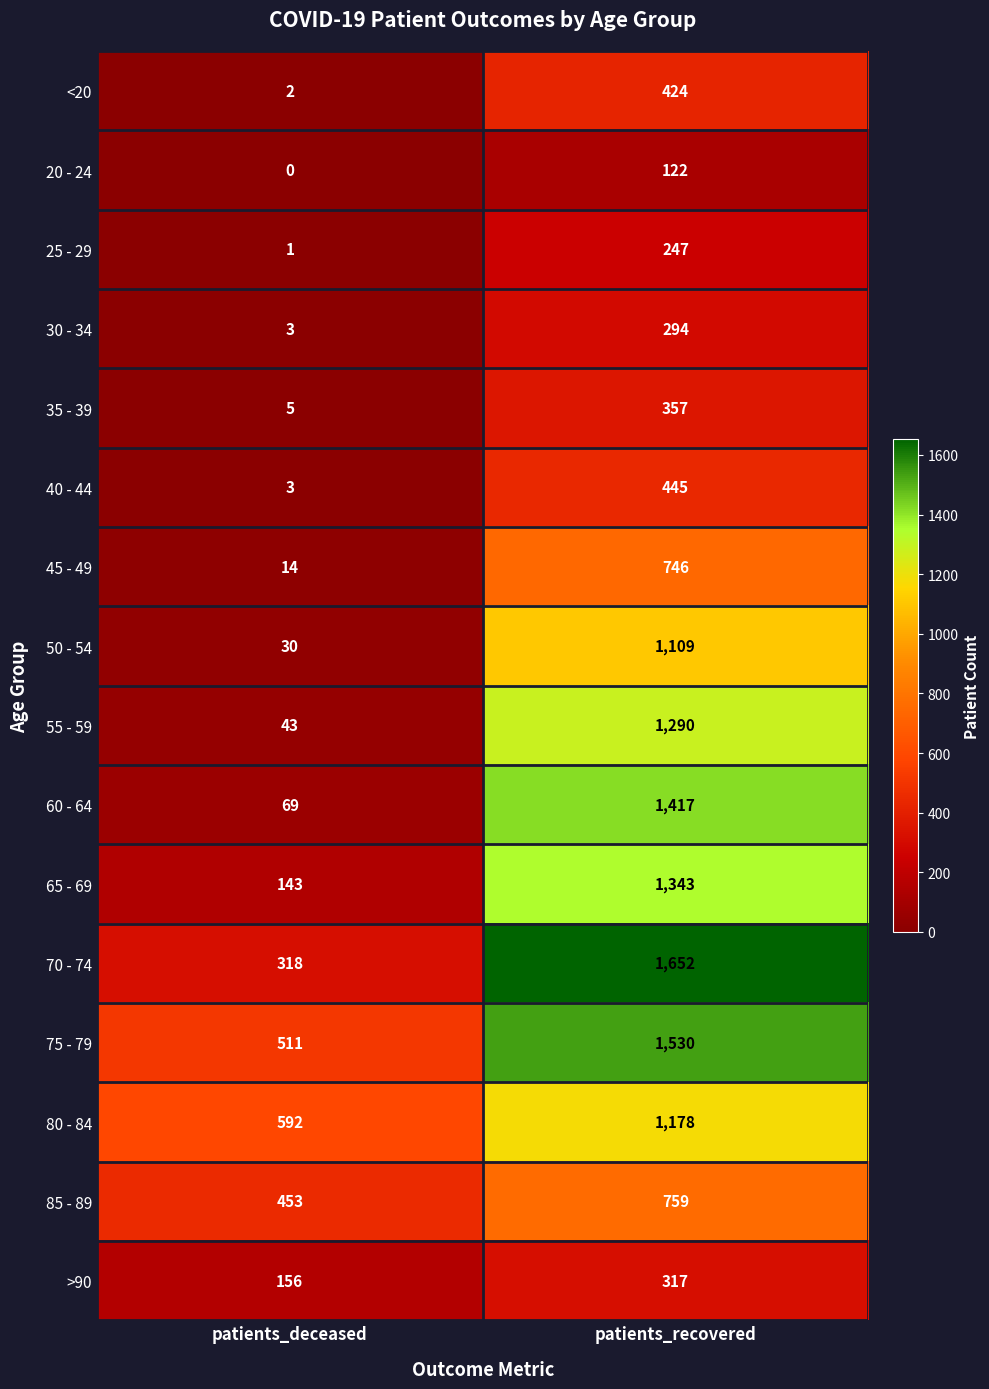

Which series has the largest total across all categories?

75 - 79